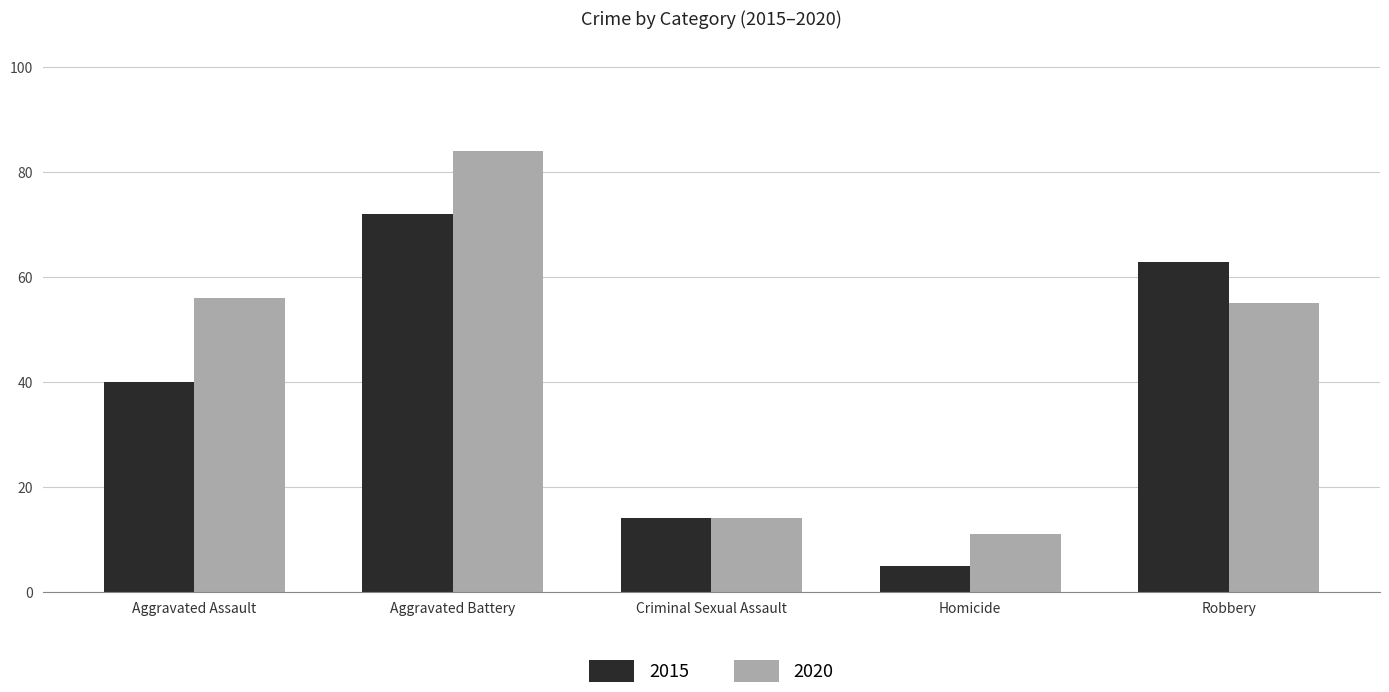

What position from the left is Robbery?

5